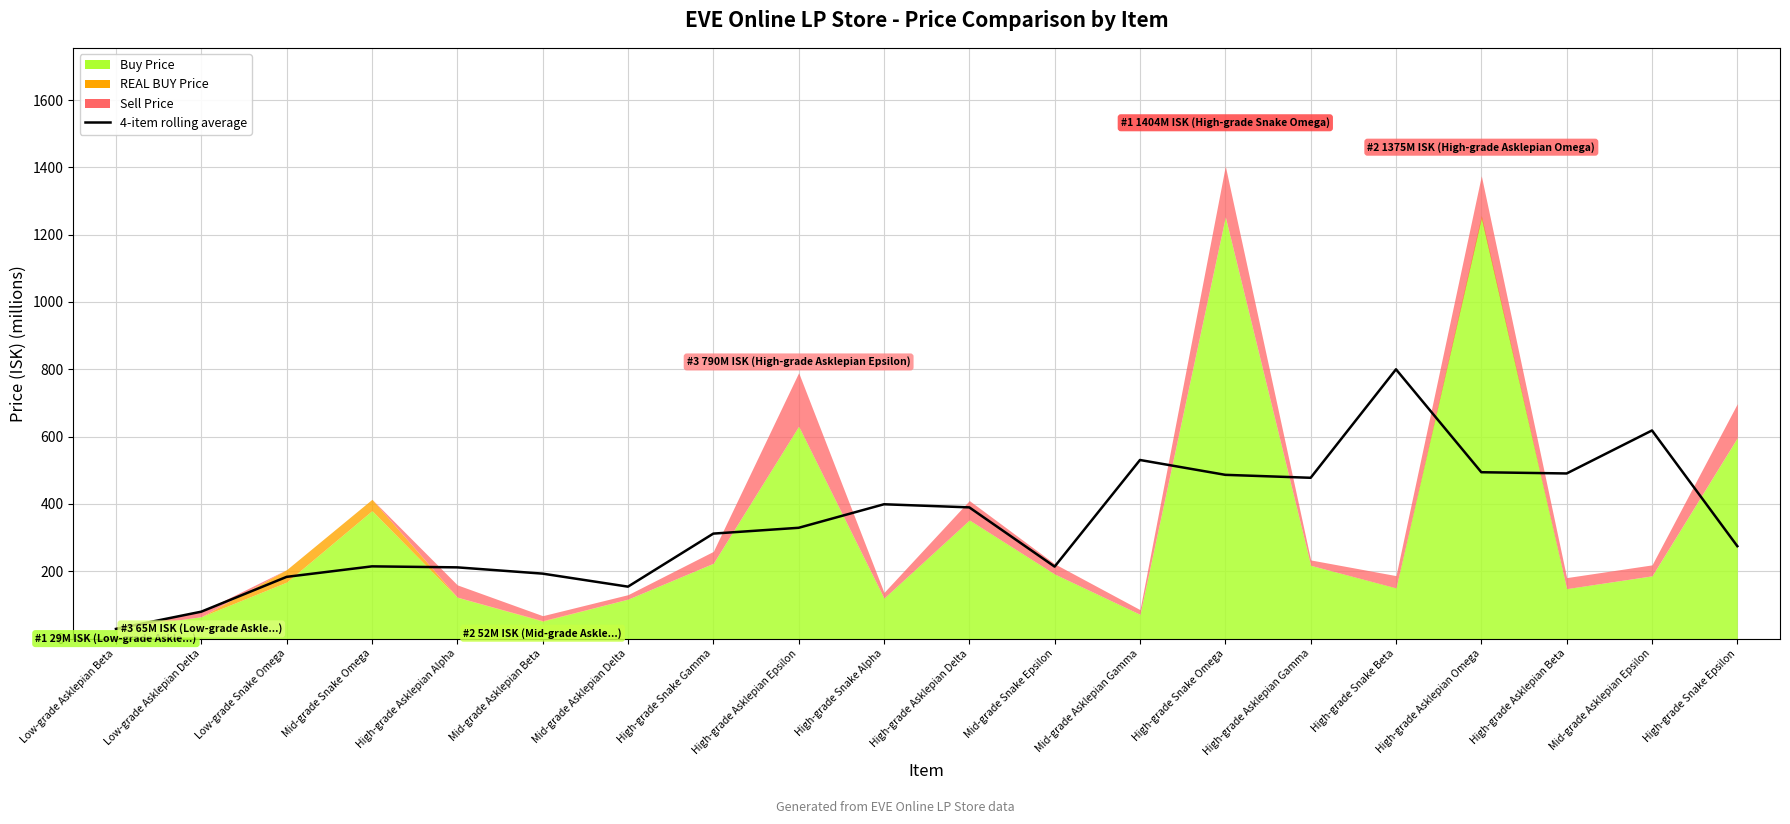

True or false: the data shows 217.5 at High-grade Snake Gamma.

False